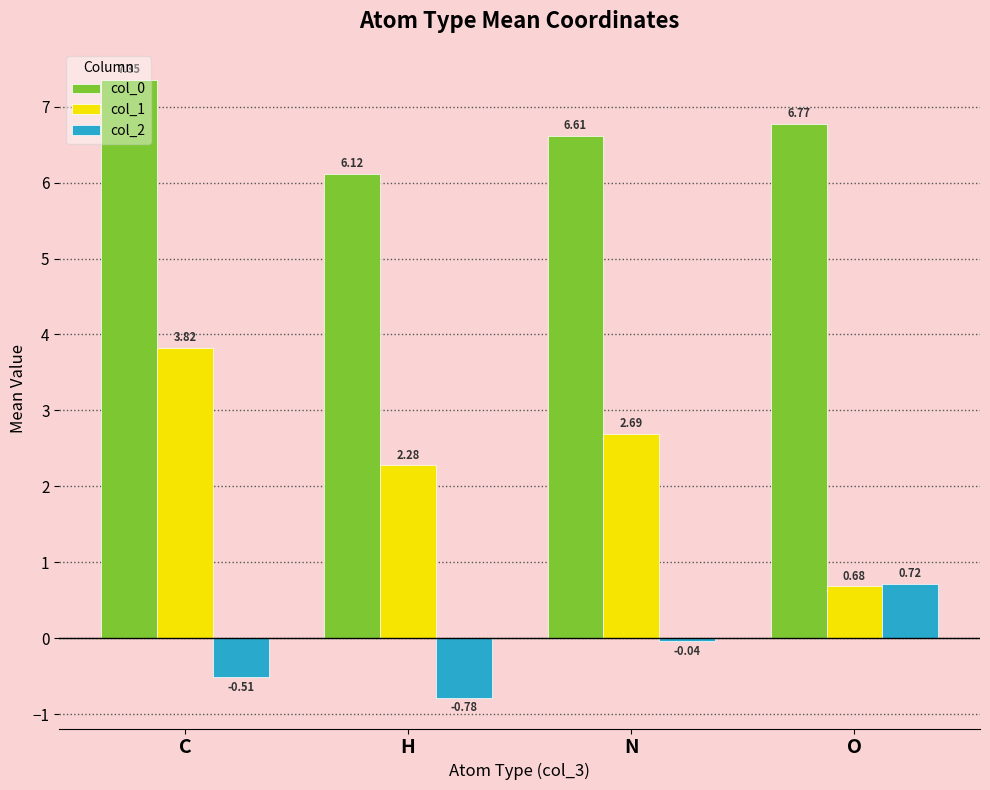

True or false: col_2 has a value of 0.3 at O.

False